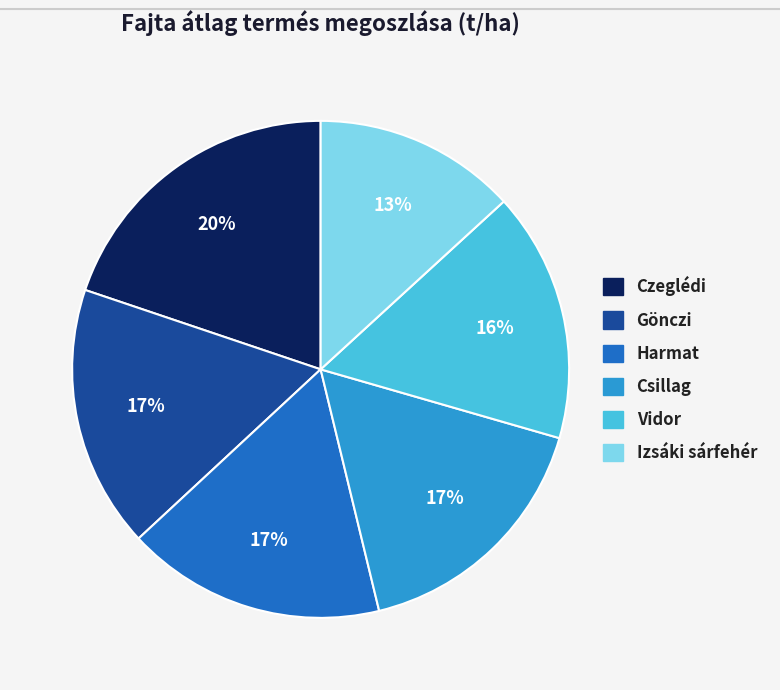

Between Csillag and Czeglédi, which is larger?

Czeglédi